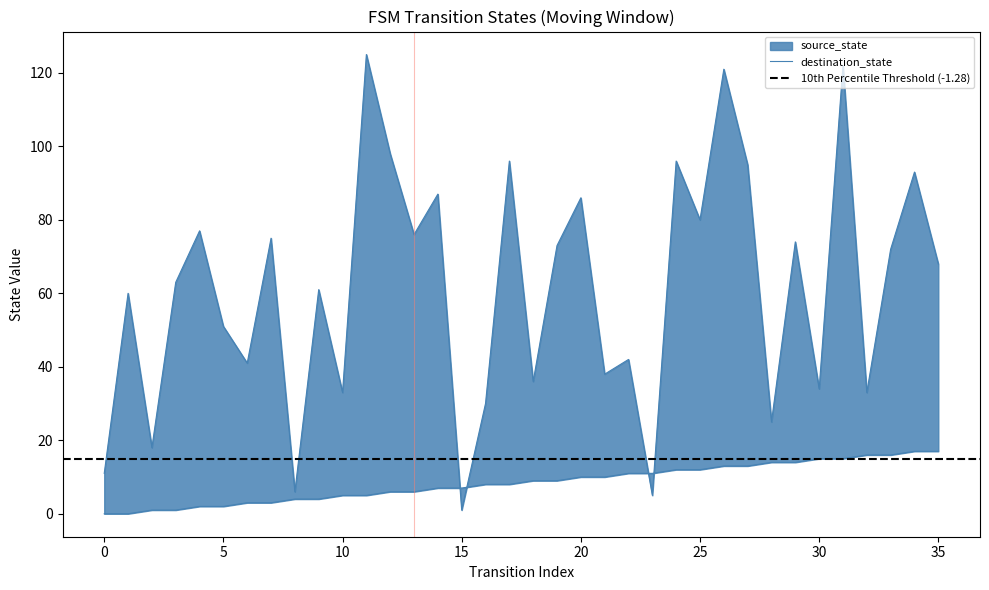

How many data points does each series have?

36